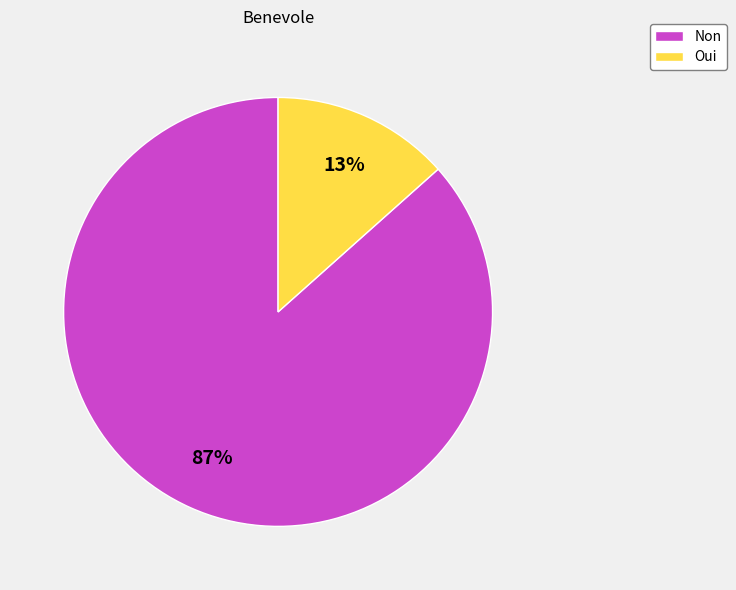

Is it true that Non is 87% of the pie?

True